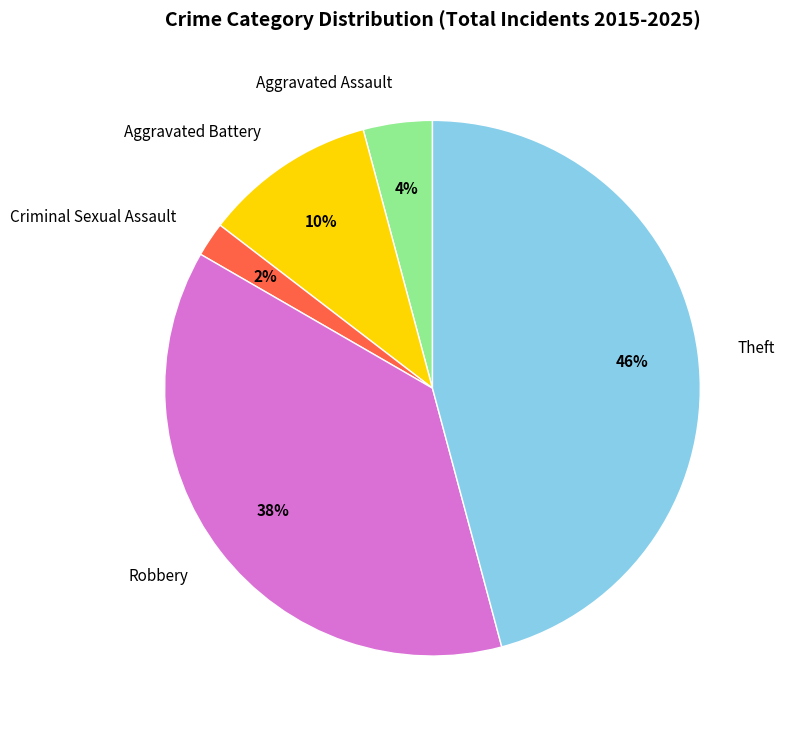

How many slices are in this pie chart?

5